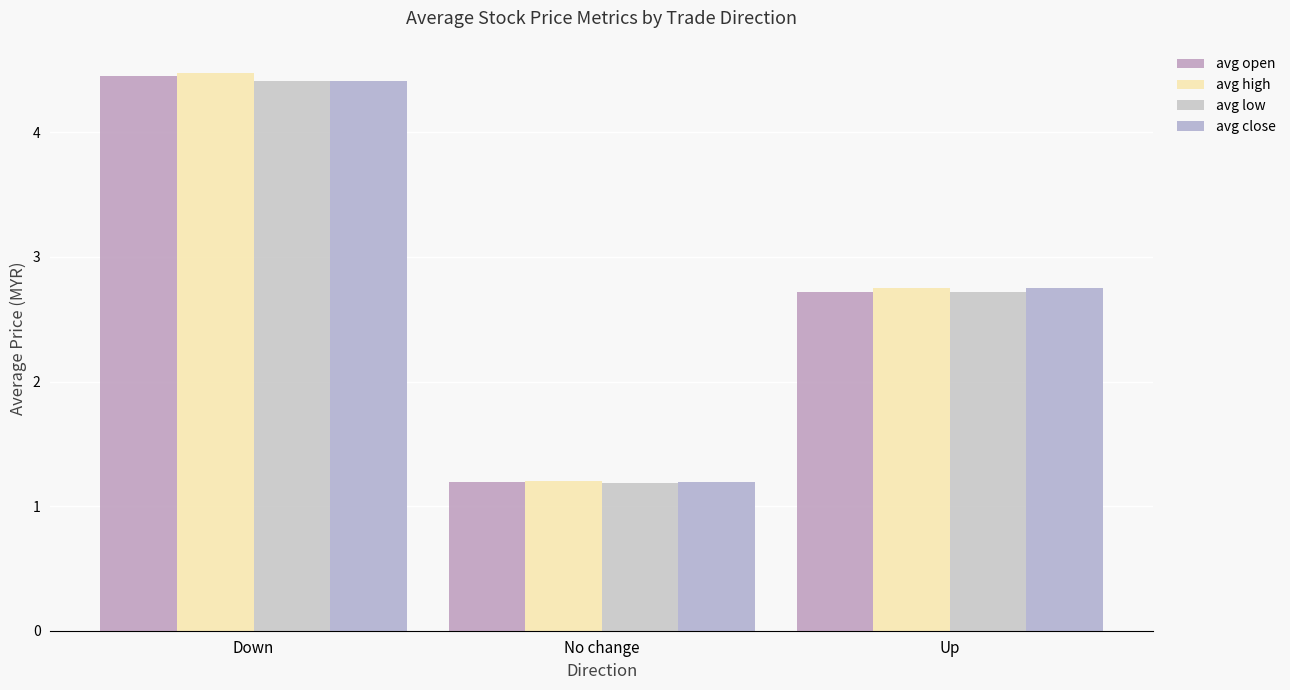

Is the value of avg close at Down greater than the value of avg low at Down?

Yes